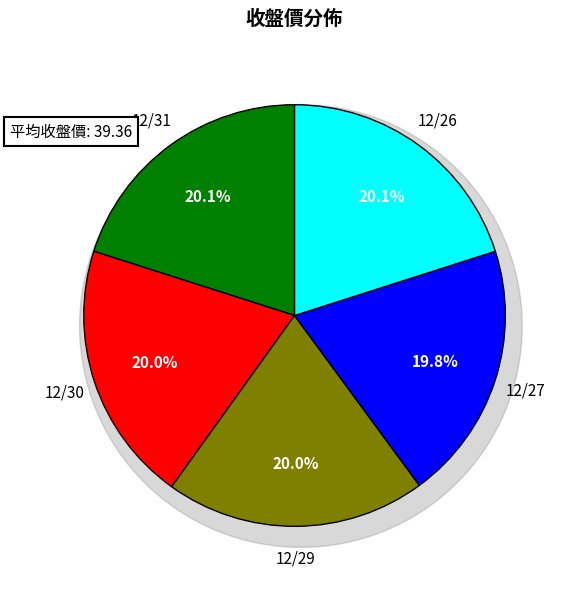

To the nearest percent, what portion does 12/29 represent?

20%